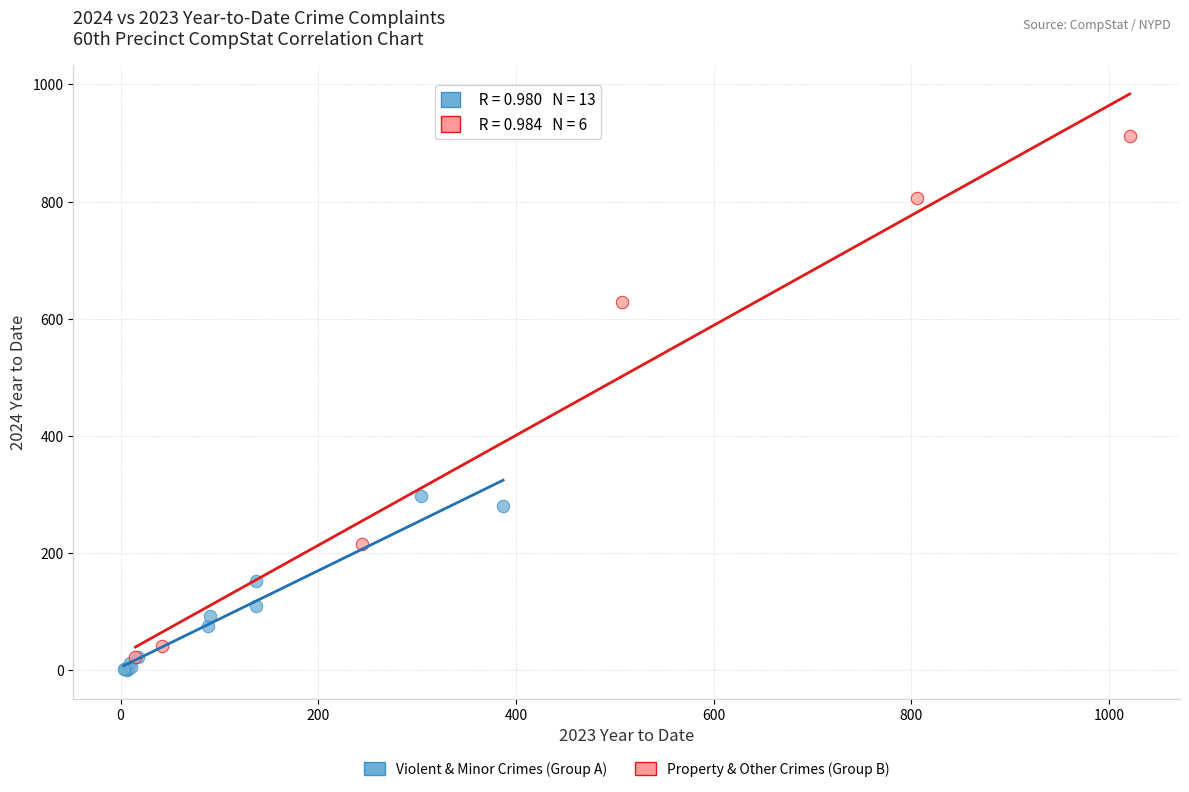

Which series has the largest Y range (max minus min)?

Property & Other Crimes (Group B)